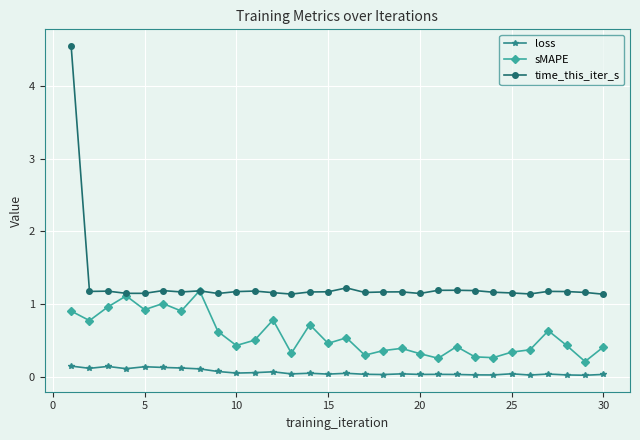

True or false: time_this_iter_s has more than 0 points higher than both neighbors.

True